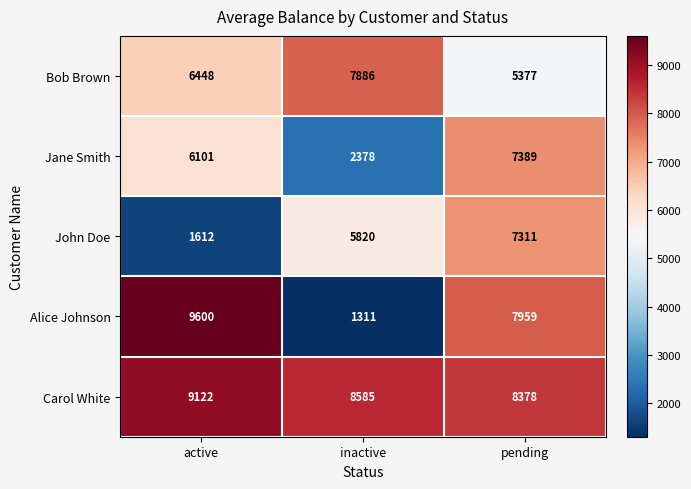

Reading left to right, transcribe all the data shown in this chart.

Bob Brown: 6448	7886	5377
Jane Smith: 6101	2378	7389
John Doe: 1612	5820	7311
Alice Johnson: 9600	1311	7959
Carol White: 9122	8585	8378